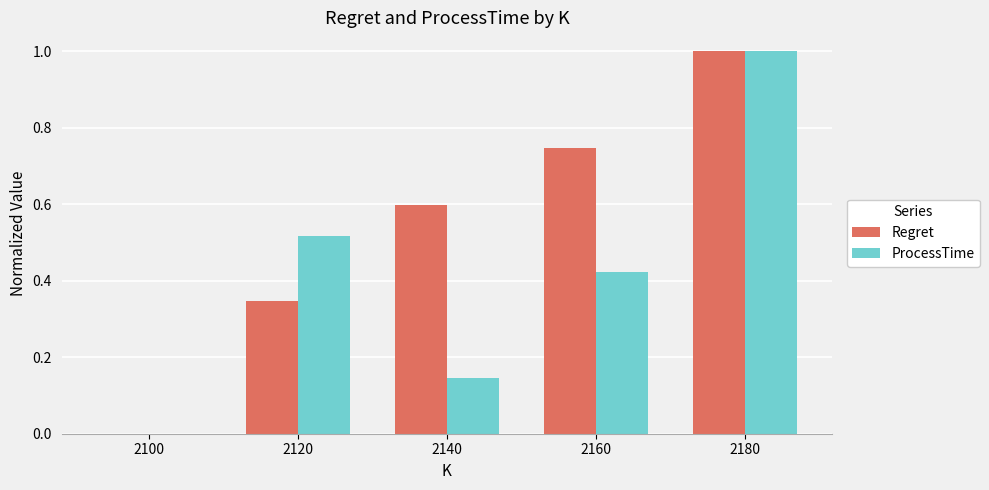

How many ProcessTime values are between 0 and 1?

5